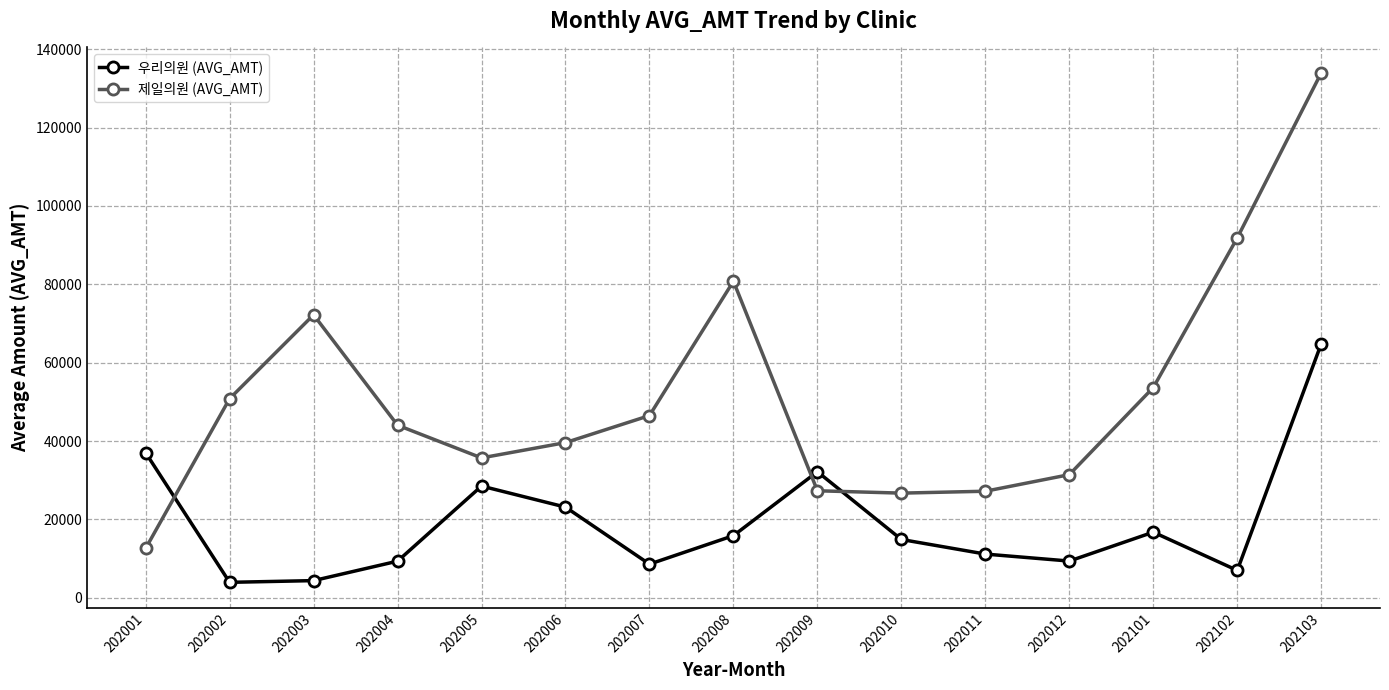

List the series in order of their overall mean, highest first.

제일의원 (AVG_AMT), 우리의원 (AVG_AMT)